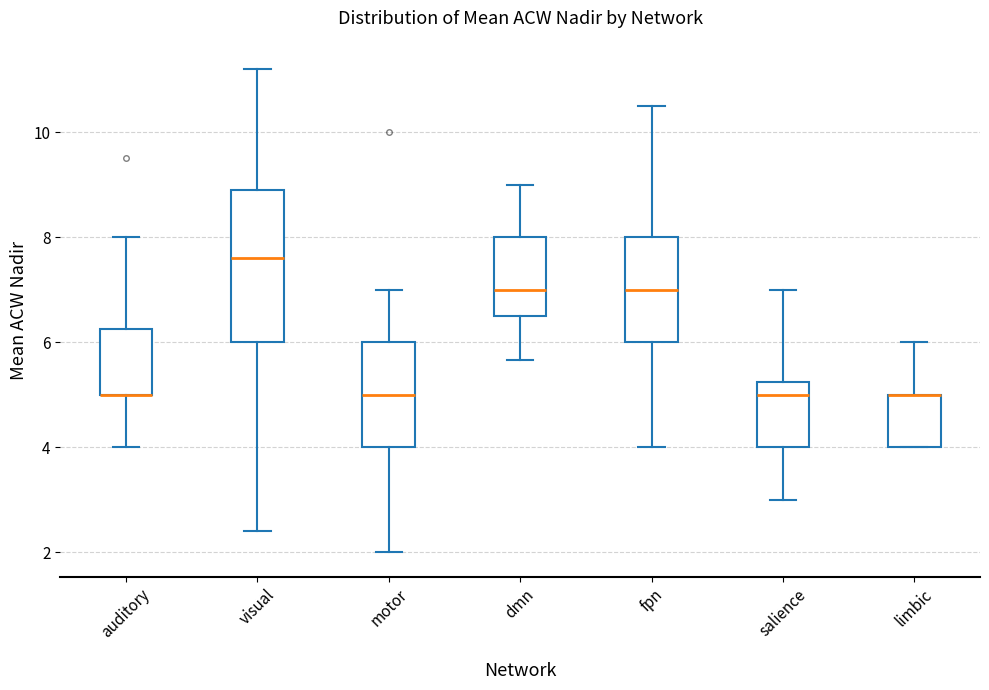

Comparing the boxes themselves (not the whiskers), which one is the tallest?

visual